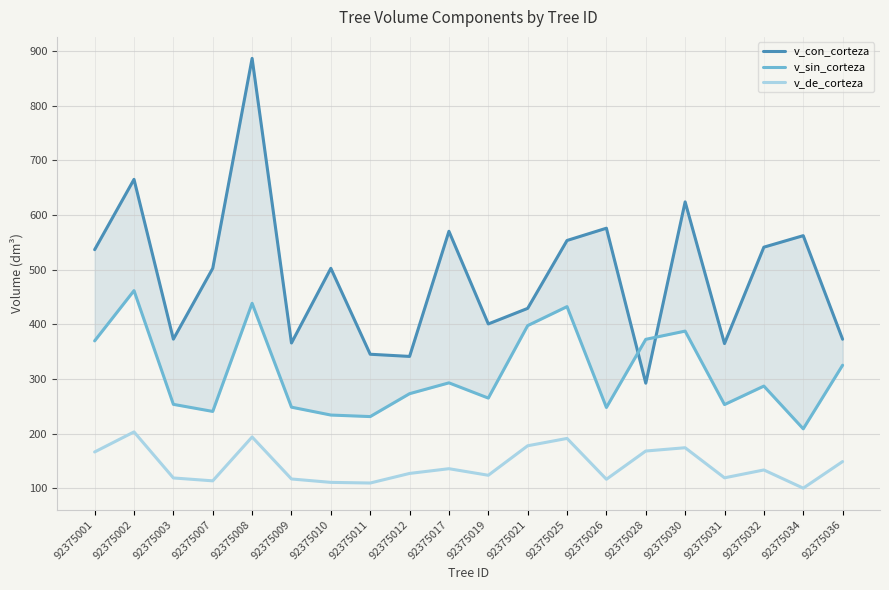

Where does the v_sin_corteza series first go above 287?

92375001